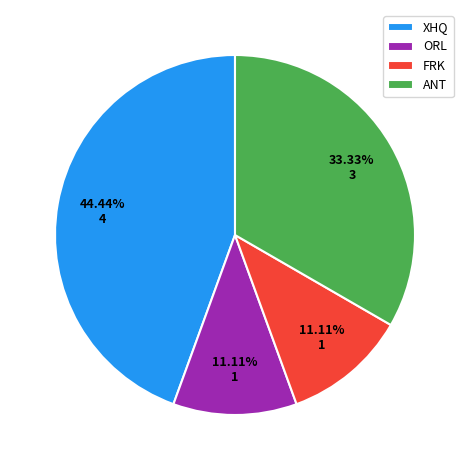

What is the ratio of the value at ORL to the value at ANT?

0.3